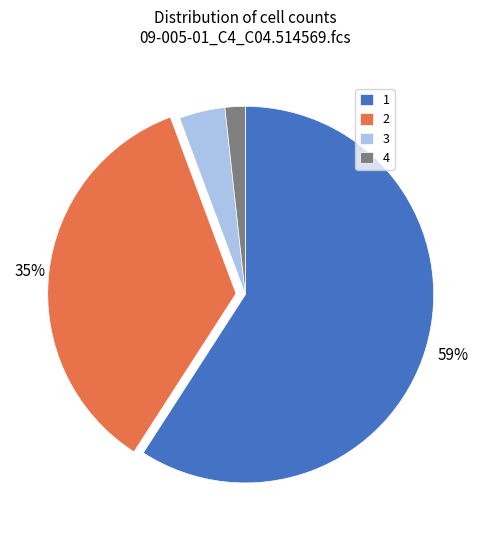

Does 1 represent more than half of the total?

Yes